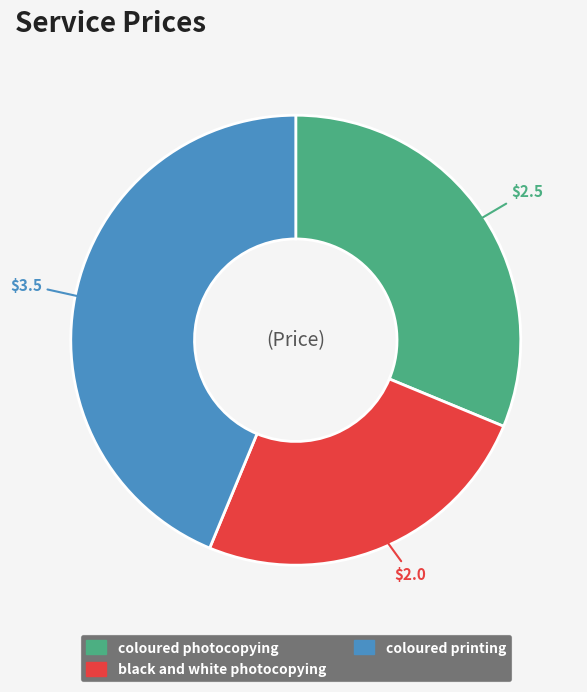

Is there any slice that represents more than half of the pie?

No